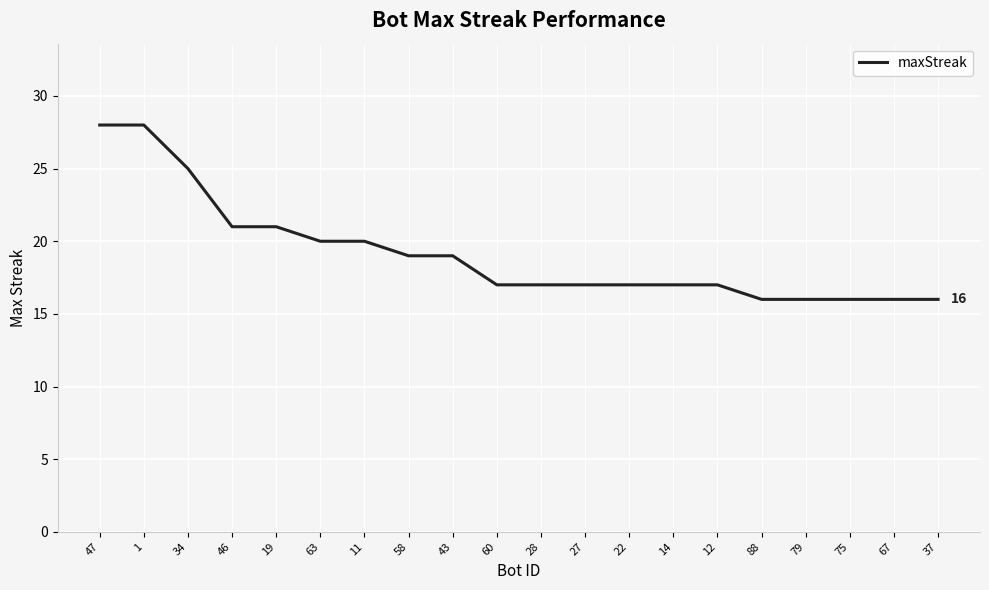

Between 34 and 60, which is larger?

34